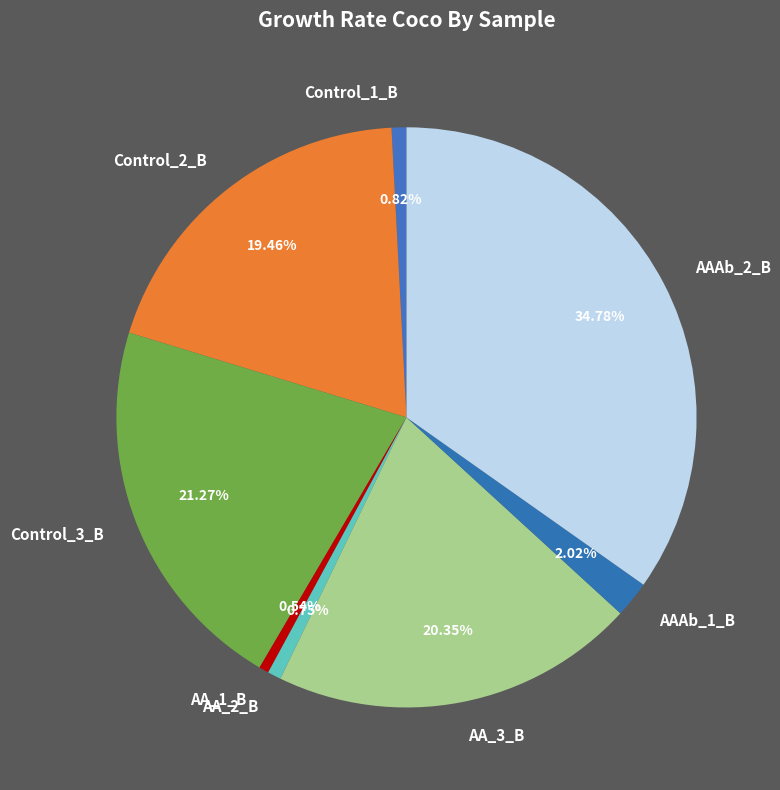

Which has a higher value, Control_1_B or AAAb_2_B?

AAAb_2_B